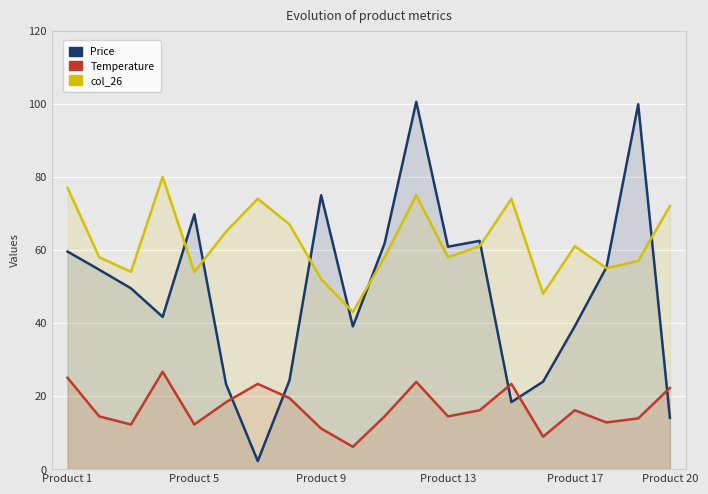

Between Product 5 and 15, which series saw the biggest shift?

Price